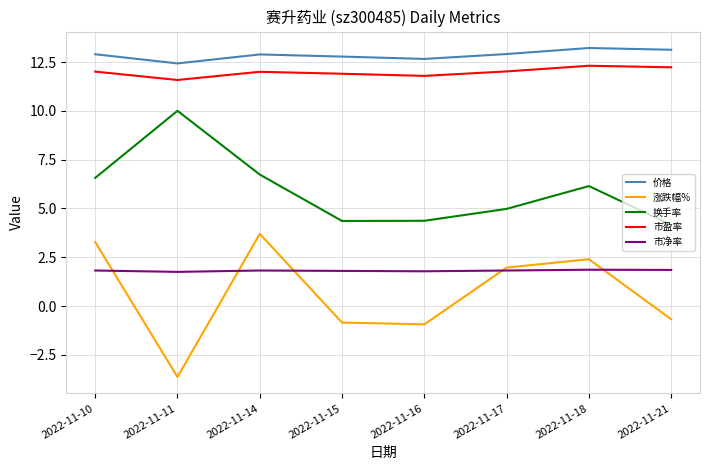

What is the spread (max minus min) of values at 2022-11-21?

13.8